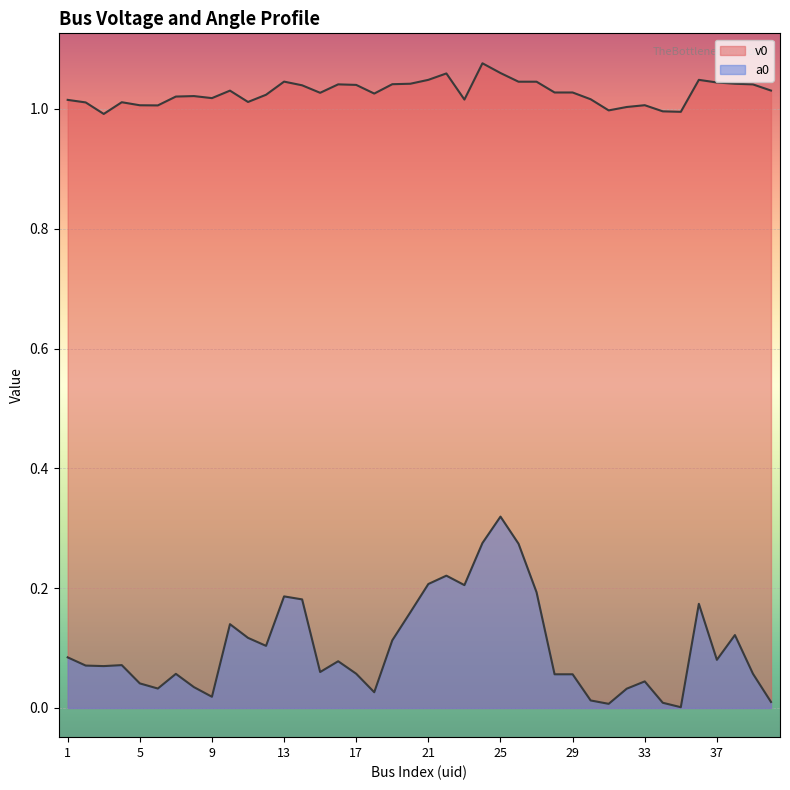

List the series in order of their peak value, highest first.

v0, a0